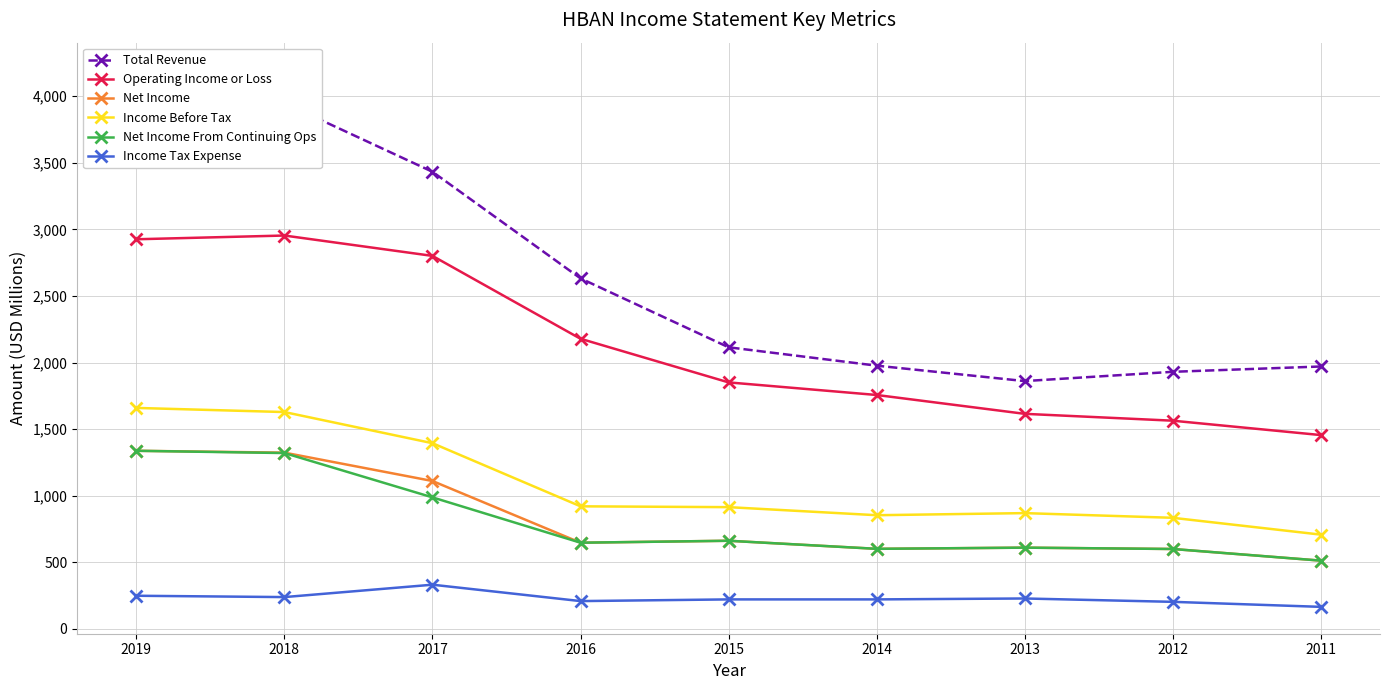

The value of Income Tax Expense at 2018 is 376.1. True or false?

False